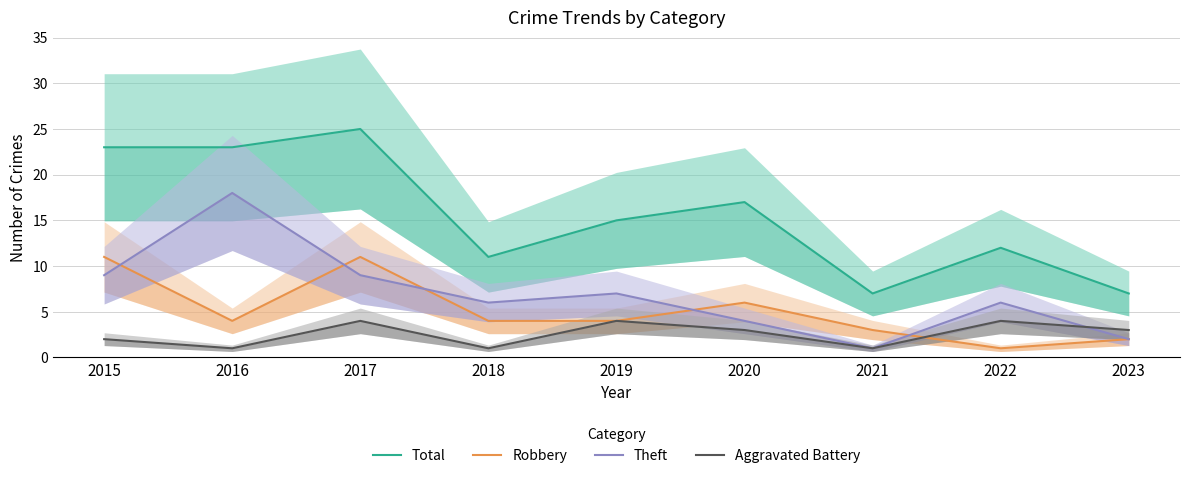

How many series are shown in this chart?

4